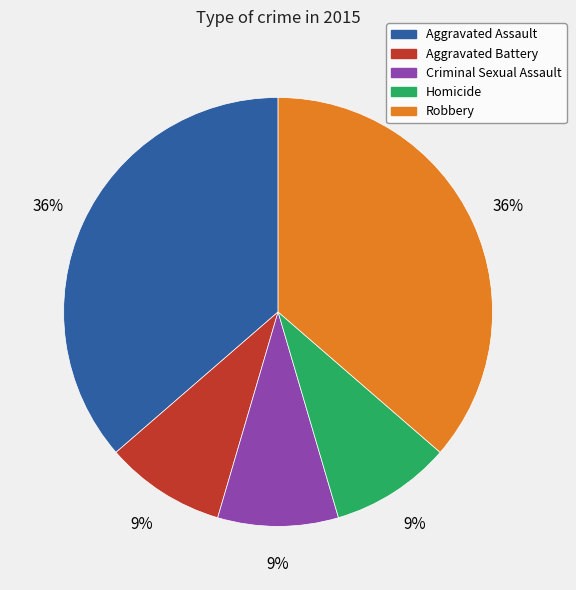

True or false: Aggravated Assault accounts for 36% of the total.

True